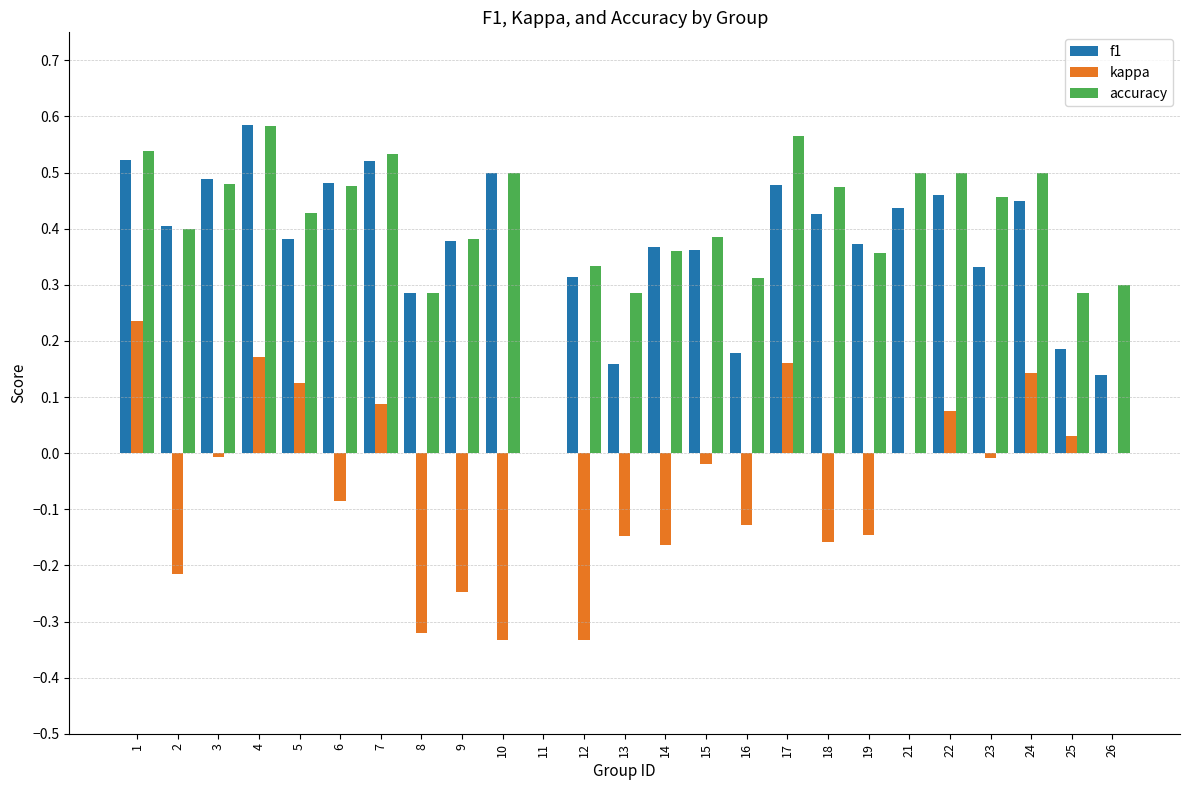

Are the bars horizontal?

No